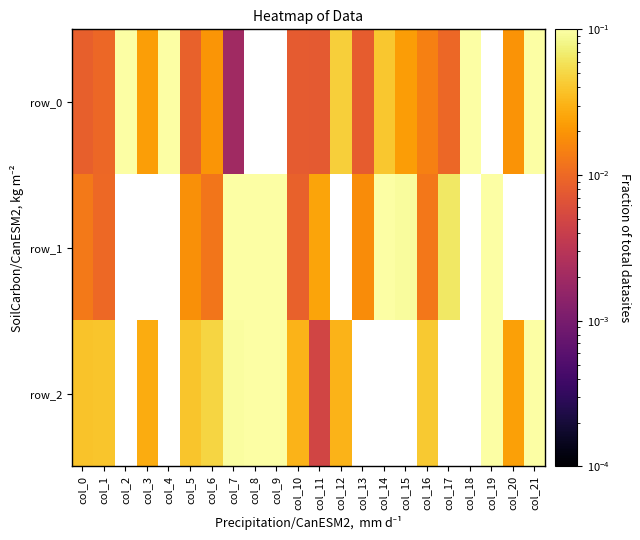

How many series are shown in this chart?

3